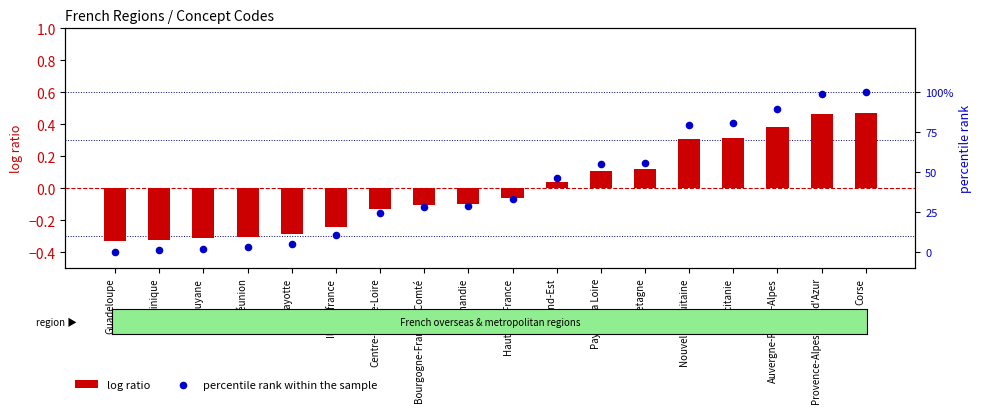

Which series contains the lowest Y value?

log ratio